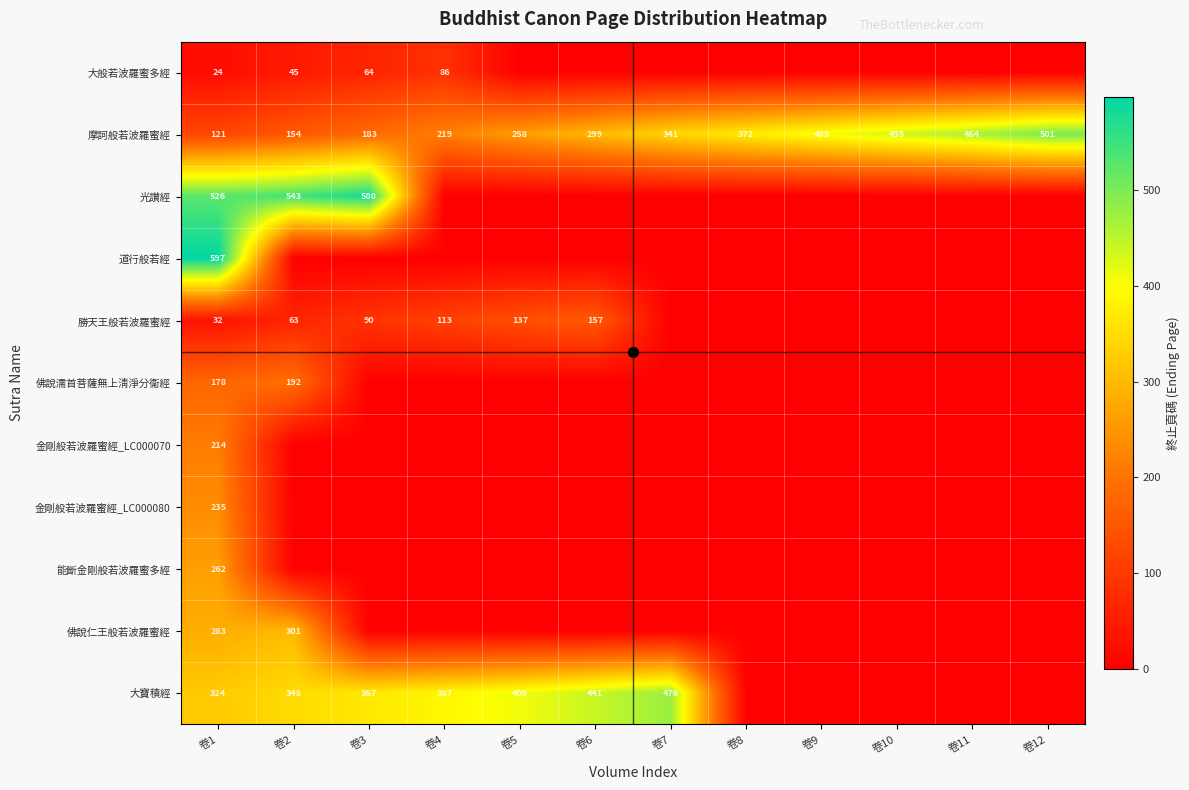

What is the sum of the 大般若波羅蜜多經 values at 卷1 and 卷4?

110